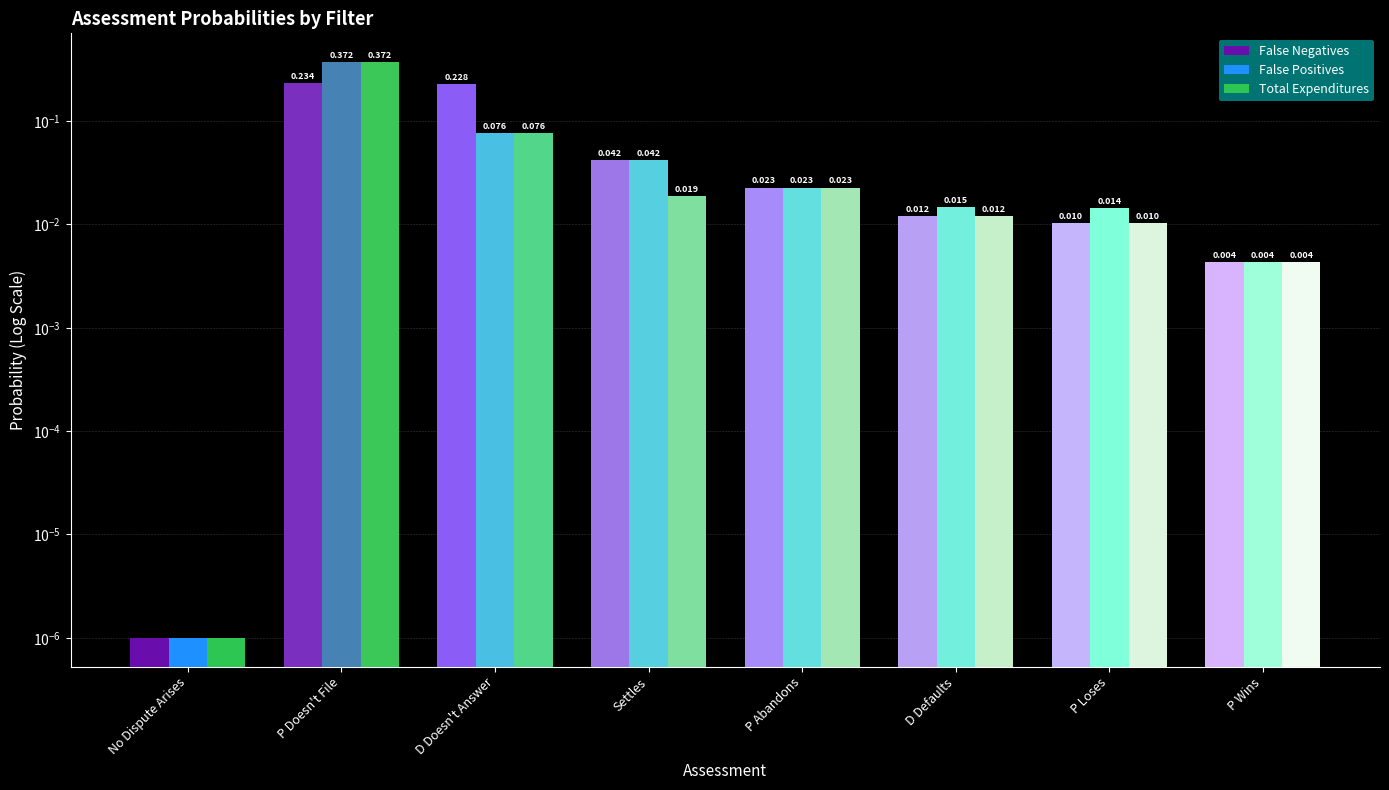

What is the difference between the highest and lowest values at D Doesn't Answer?

0.2